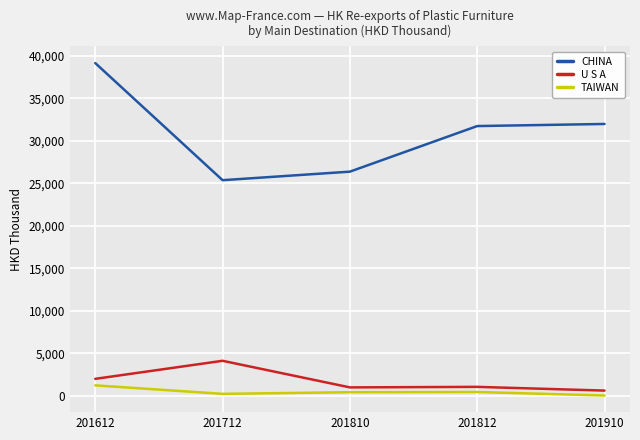

What is the sum of the CHINA values at 201910 and 201712?

57368.9